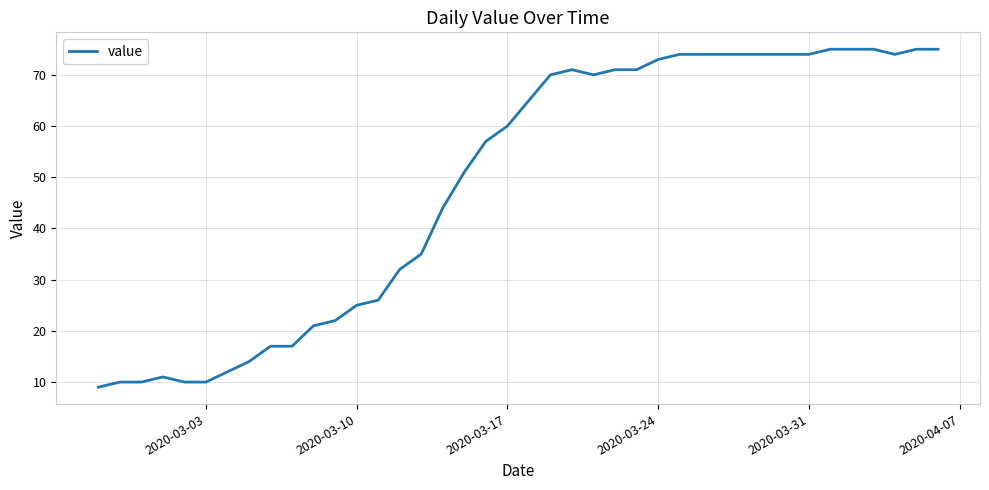

What is the difference between the maximum and minimum values?

66